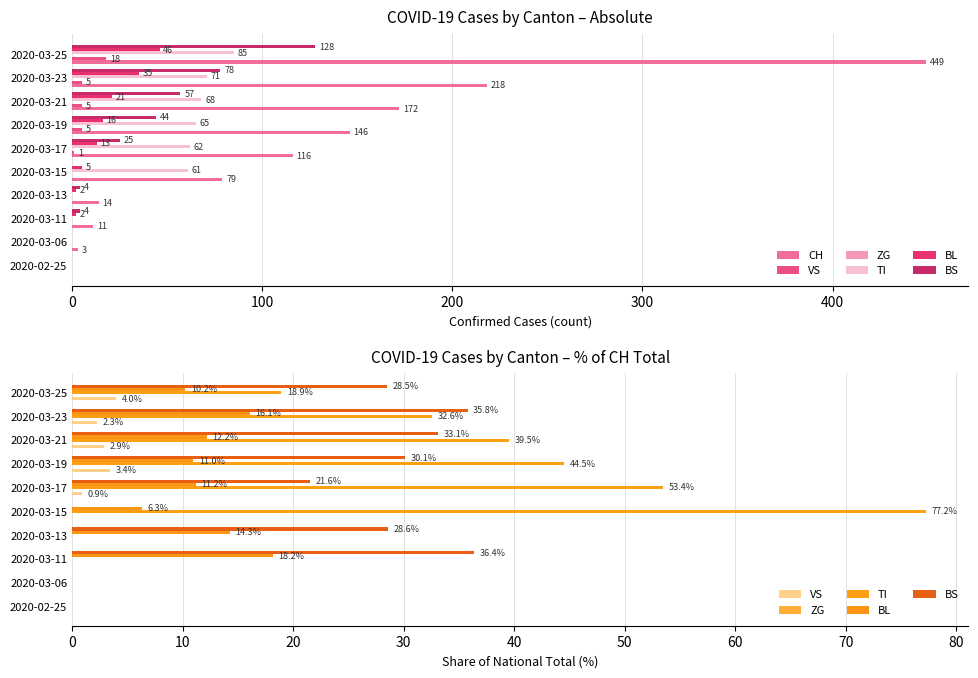

What is the average value of the CH series?

120.8